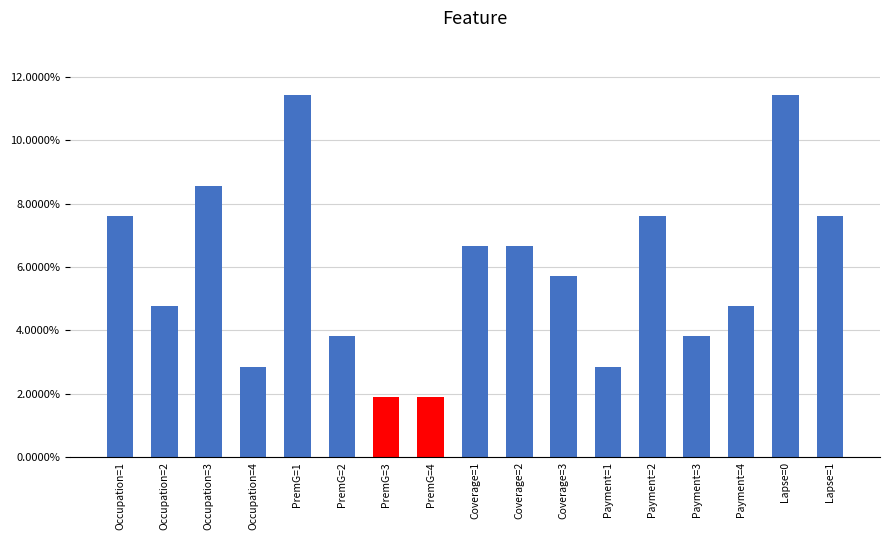

Are the bars horizontal?

No